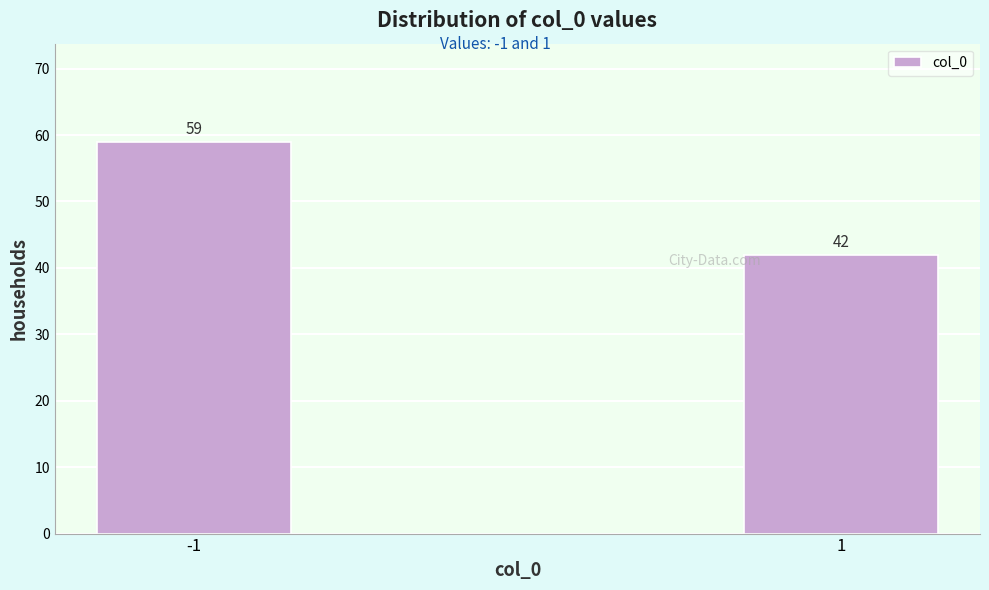

Reading left to right, transcribe all the data shown in this chart.

-1=59	1=42